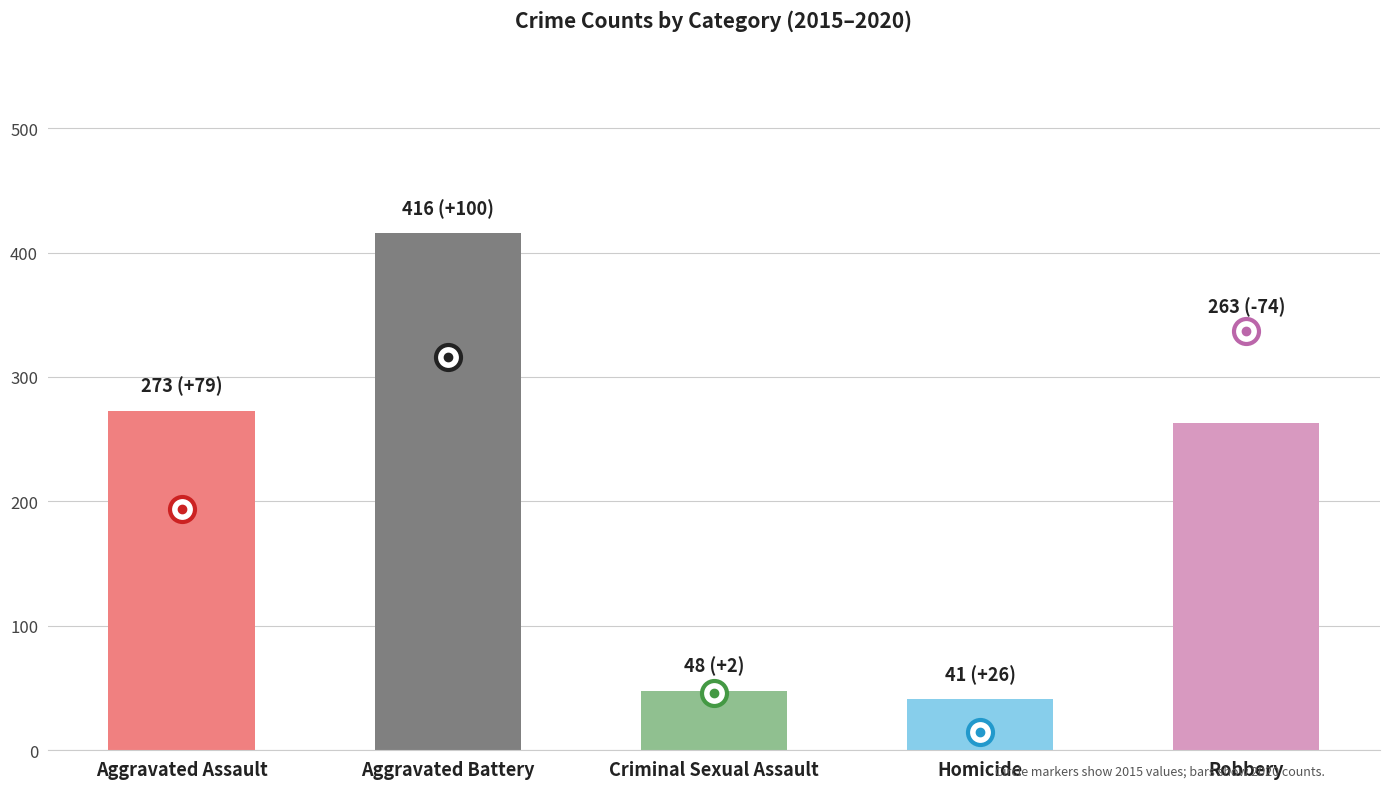

What is the label of the 1st bar from the left?

Aggravated Assault